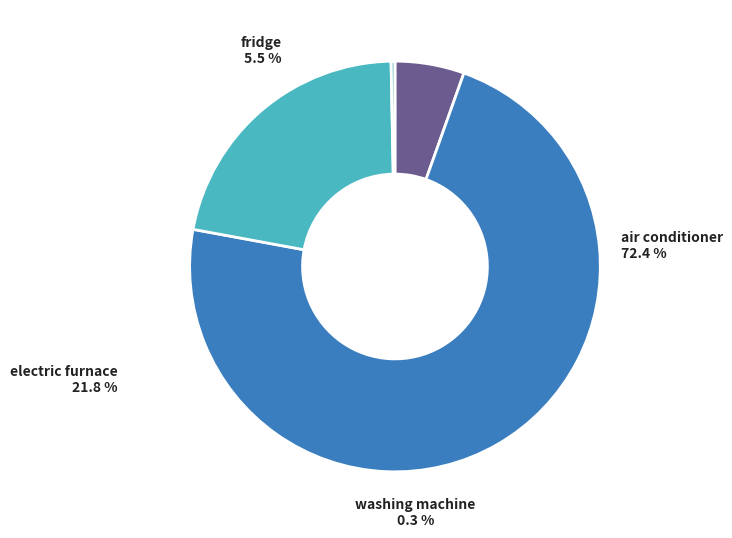

Which category accounts for the majority?

air conditioner